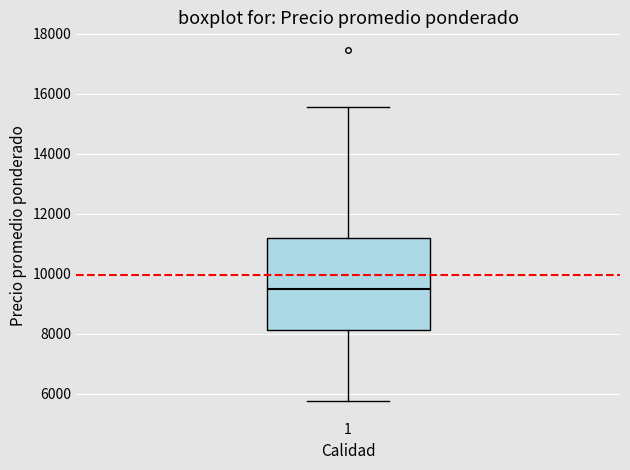

Where does the median line of the box at x = 1 sit on the y-axis? The values are not printed on the chart, so give them approximately, as read against the axis.

9600